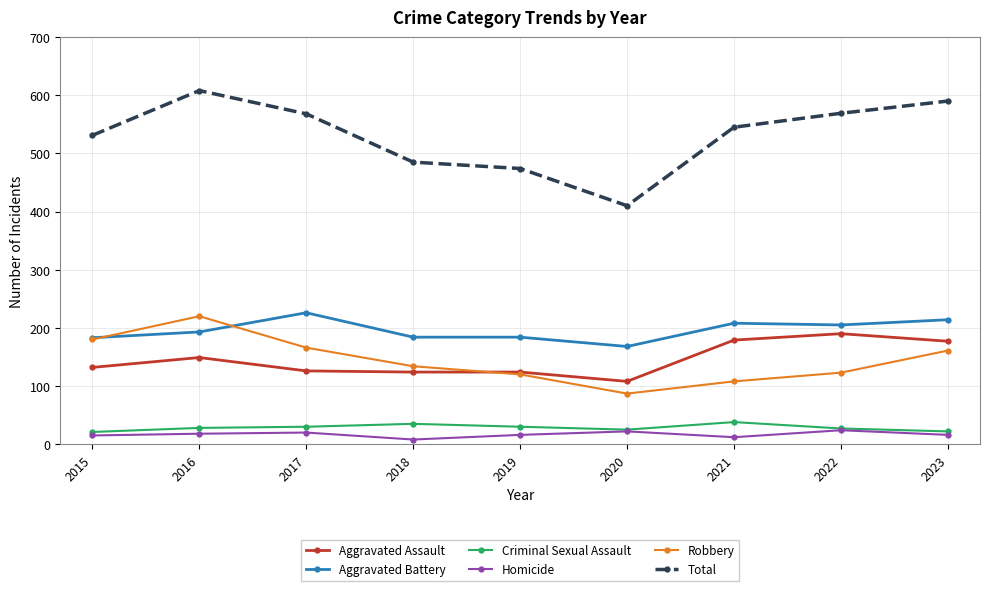

What is the value of the Total point at the 7th from the left?

545